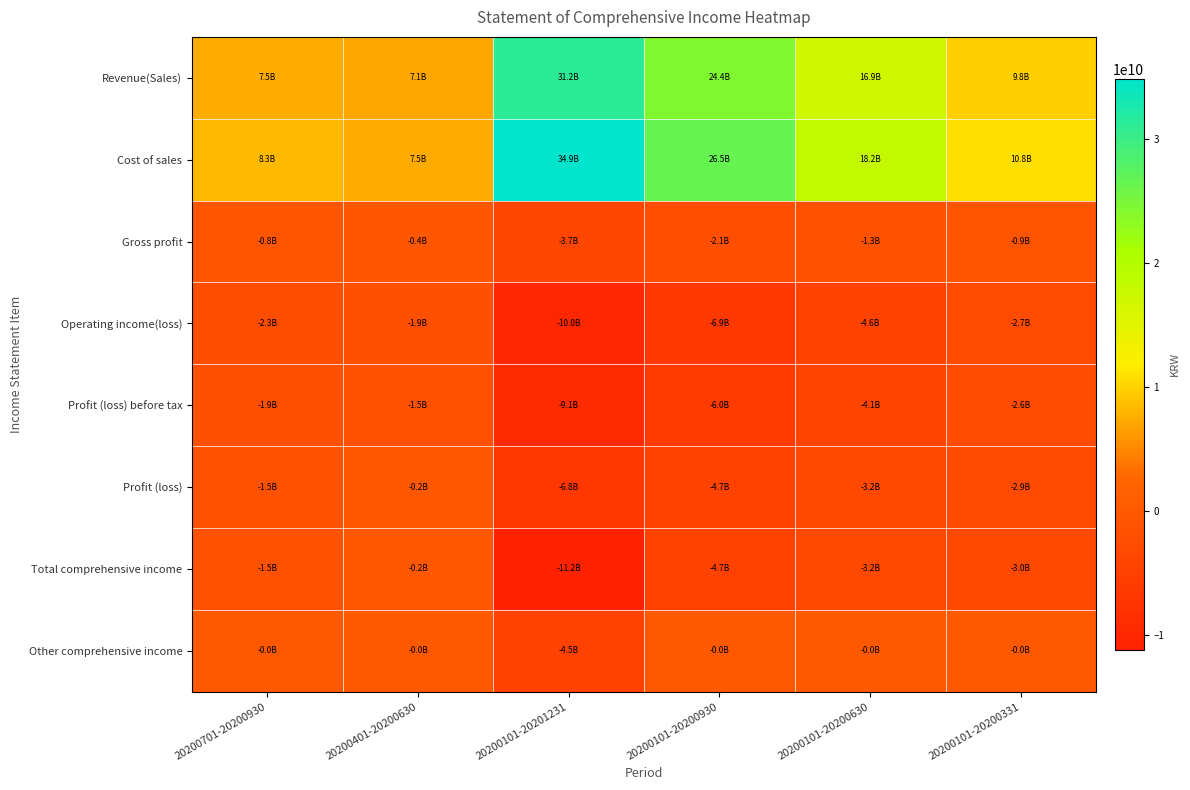

What is the smallest value displayed?

-11234517501